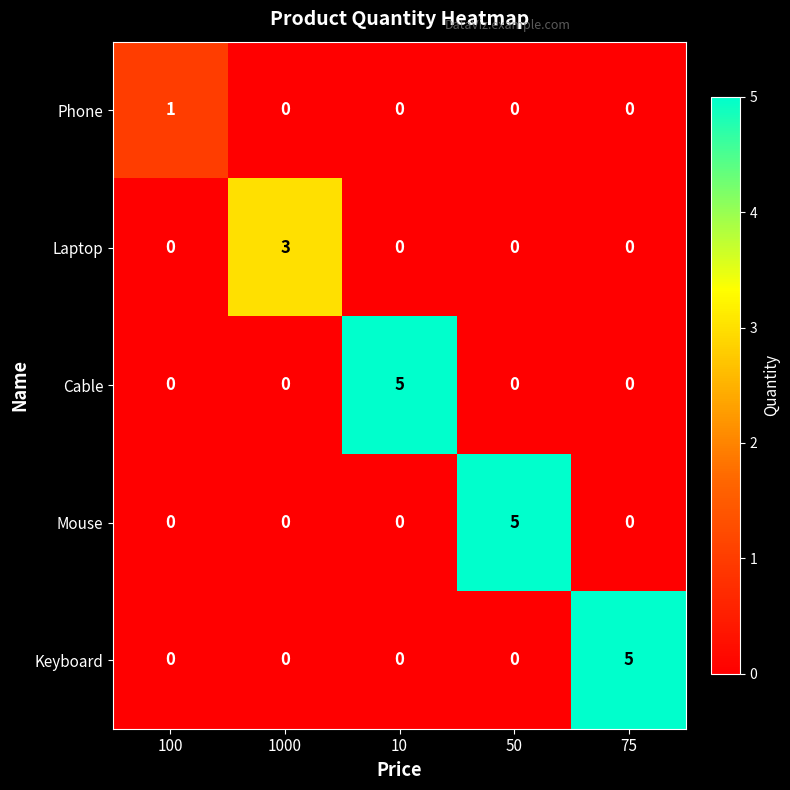

Count the Keyboard values in the range 0 to 1.

4